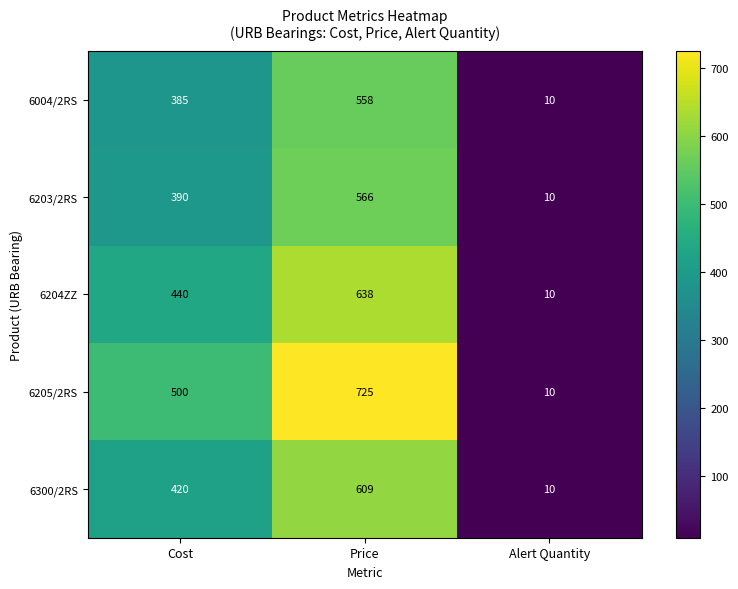

At which category does the chart reach its peak across all series?

Price